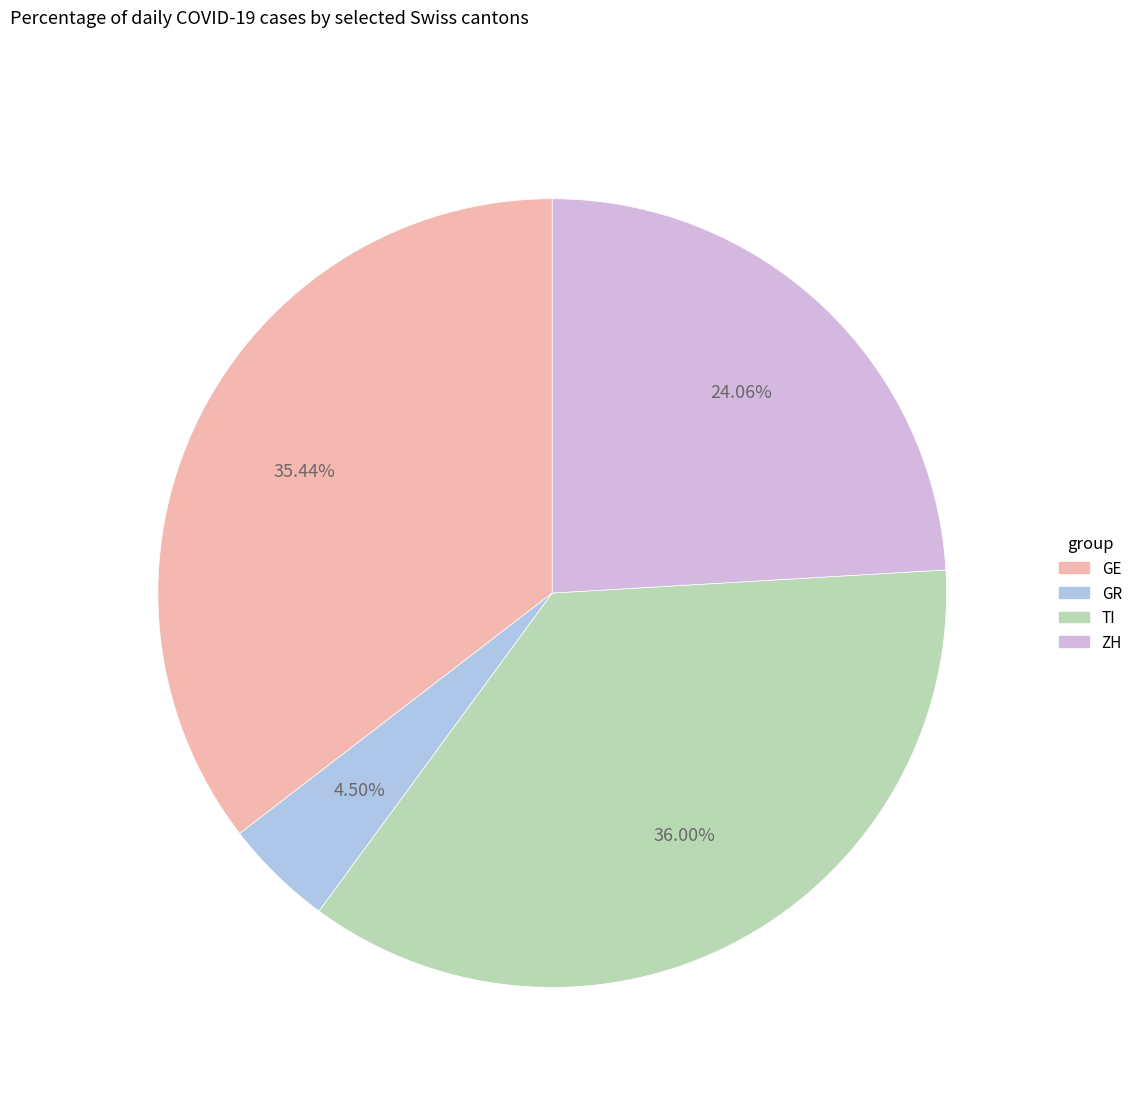

How many slices are in this pie chart?

4